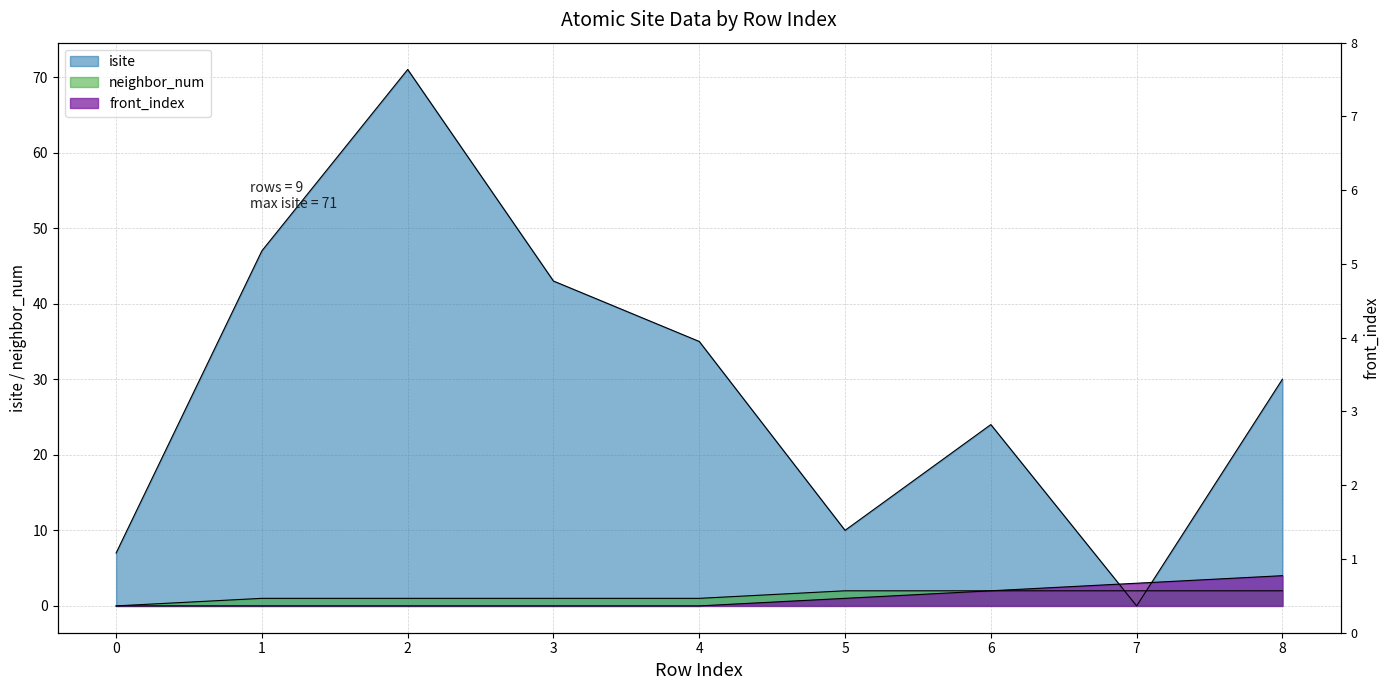

True or false: neighbor_num and isite cross at least once.

True